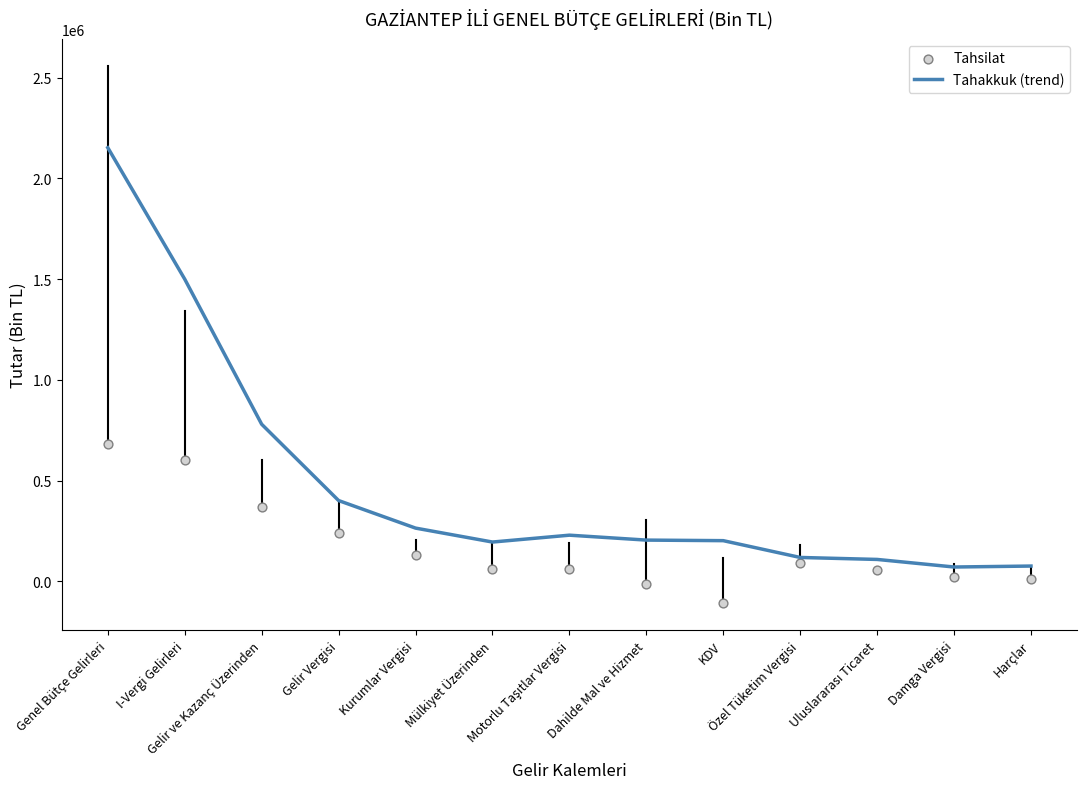

Which series reaches the maximum Y coordinate?

Tahakkuk (trend)